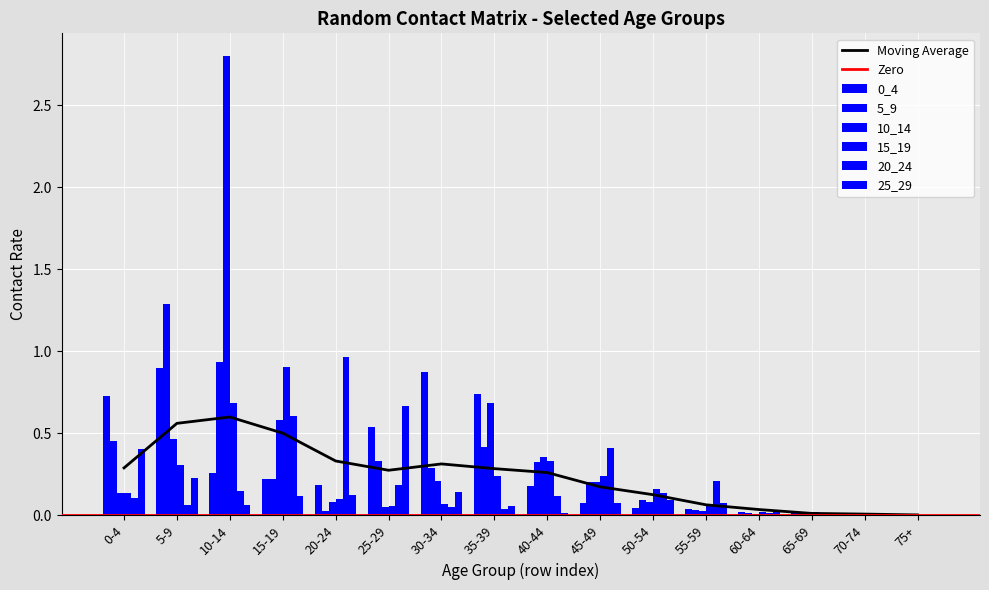

What is the difference between the second highest and minimum values in the 5_9 series?

0.9